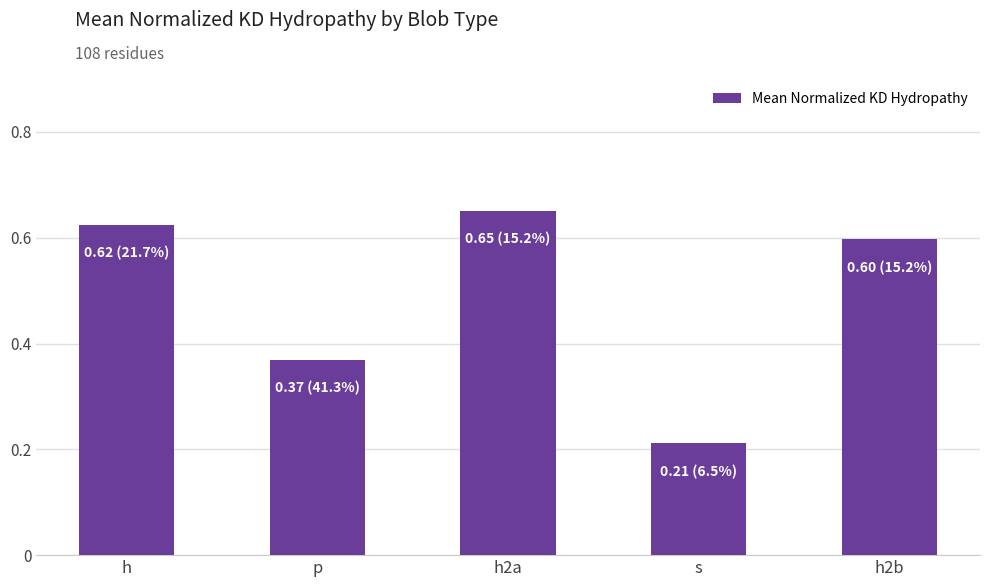

What is the difference between the maximum and second lowest values?

0.3